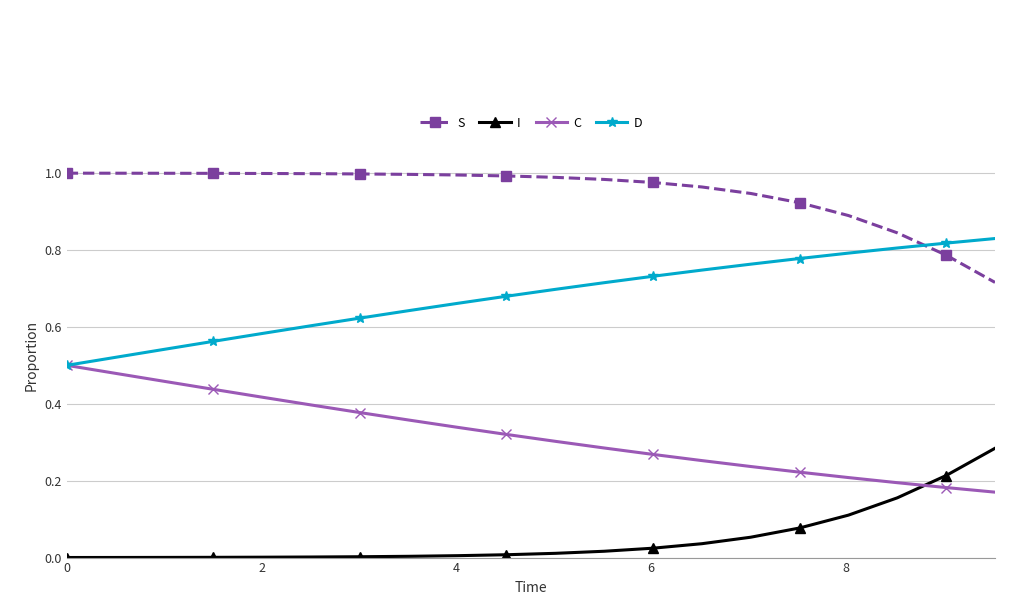

Rank the series by their average value, from lowest to highest.

I, C, D, S